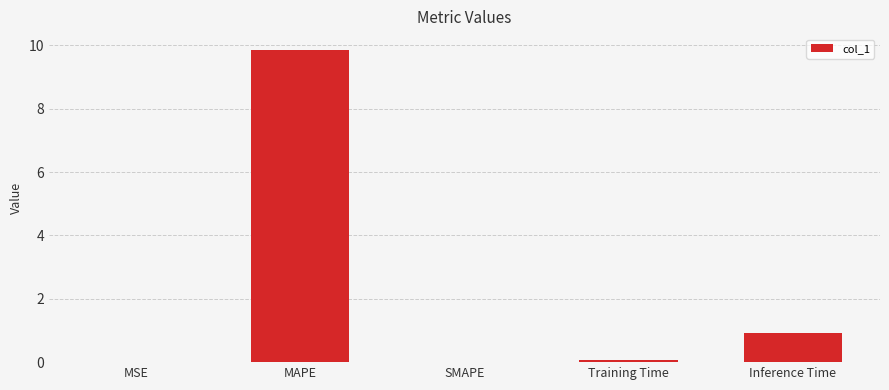

At which label is the value closest to 4?

Inference Time